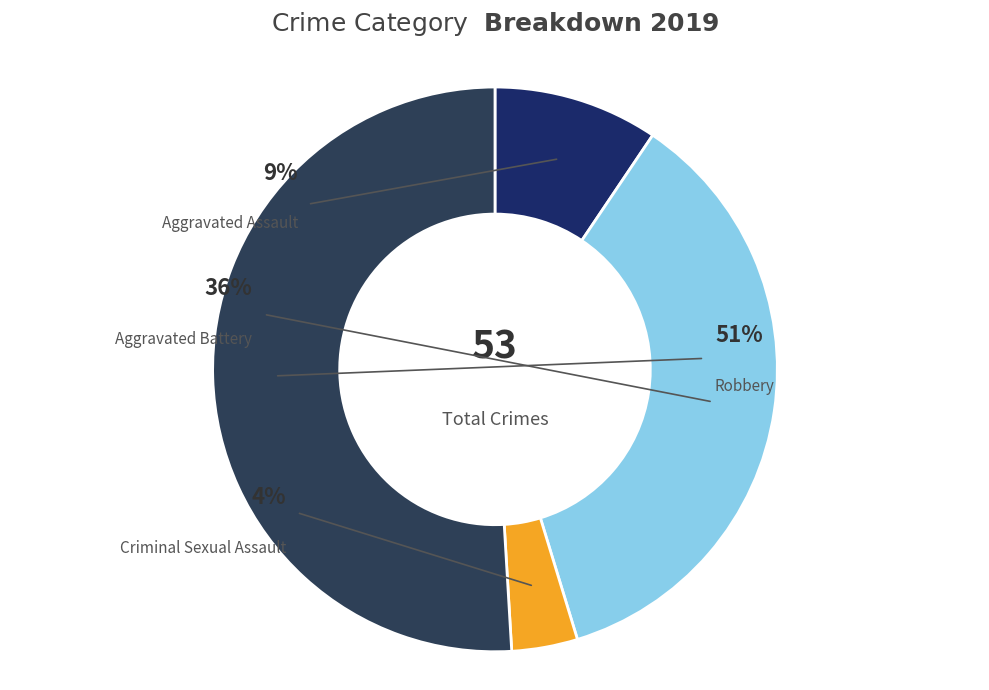

The Criminal Sexual Assault slice represents 4% of the pie. True or false?

True